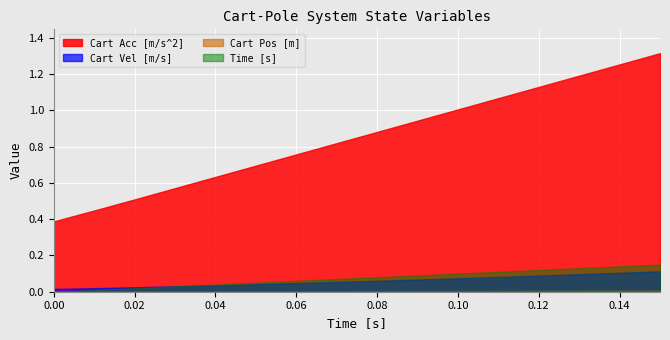

True or false: Cart Vel [m/s] and Cart Acc [m/s^2] intersect in this chart.

False